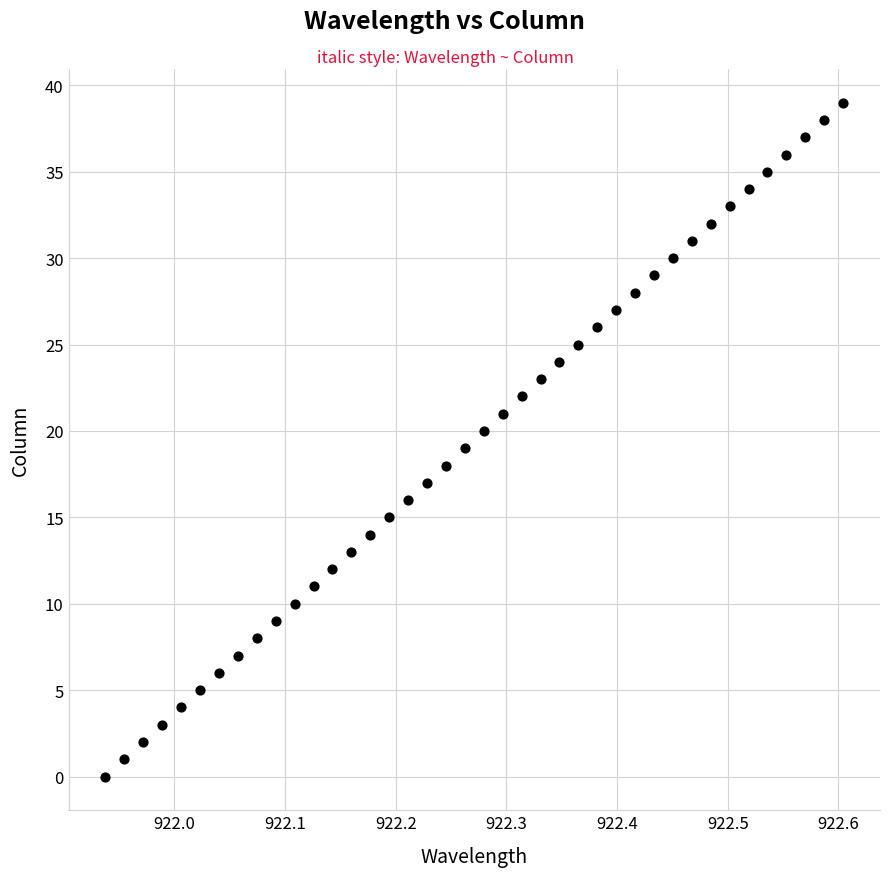

How many points are shown in the scatter plot?

40